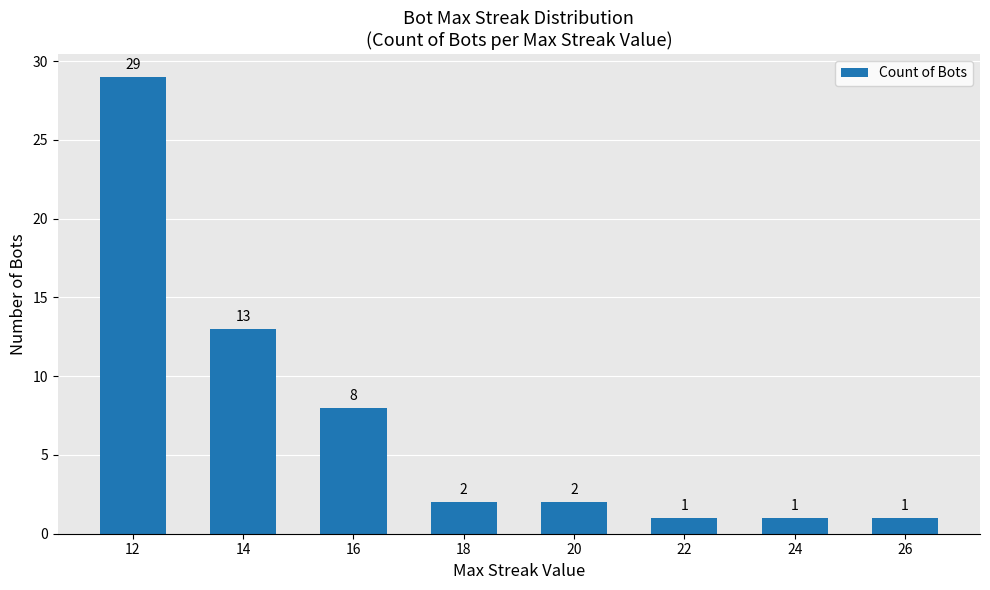

What is the smallest value displayed?

1